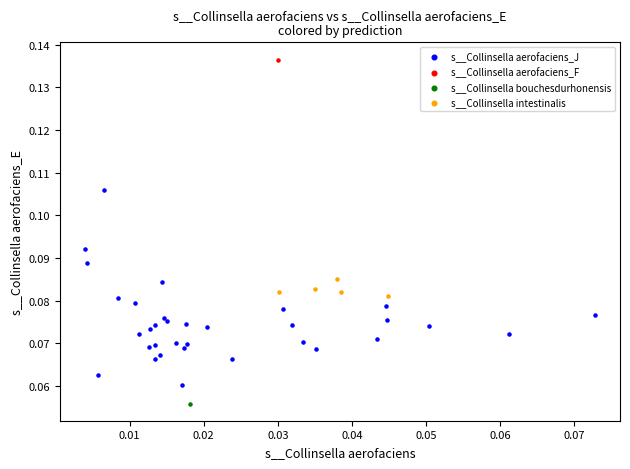

Which series reaches the maximum Y coordinate?

s__Collinsella aerofaciens_F